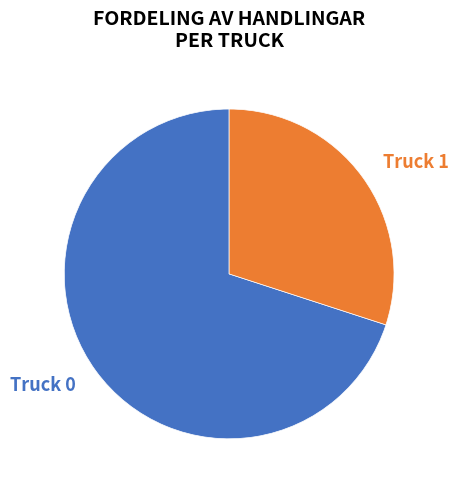

Combined, do Truck 0 and Truck 1 account for over 50%?

Yes